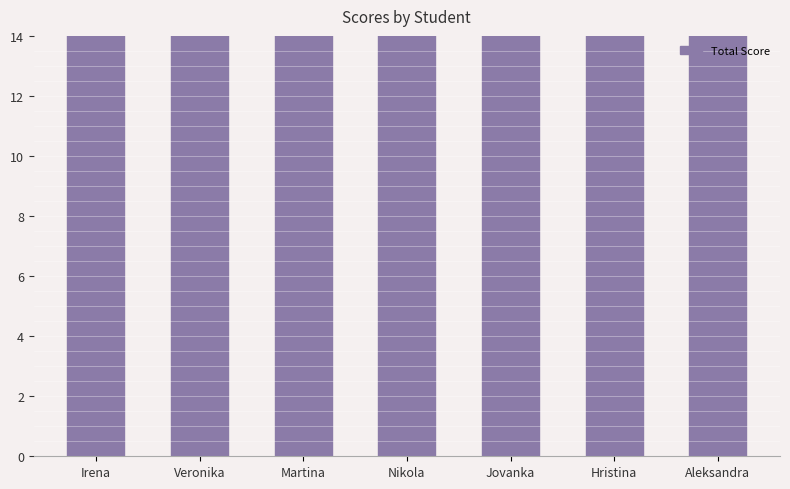

Between Jovanka and Martina, which is larger?

Martina